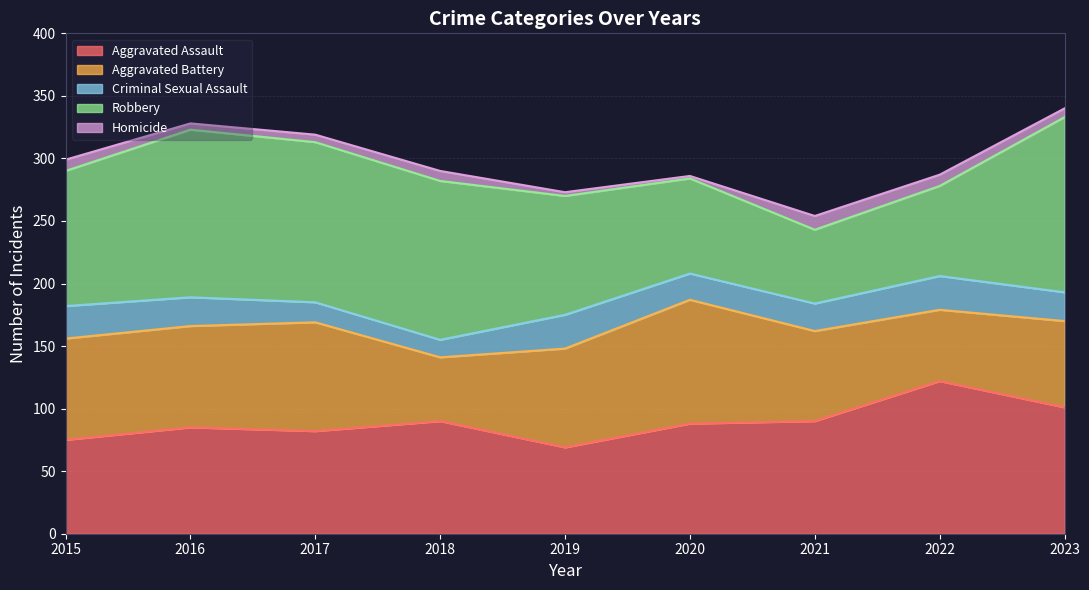

At which category does Aggravated Assault reach its first local peak?

2016